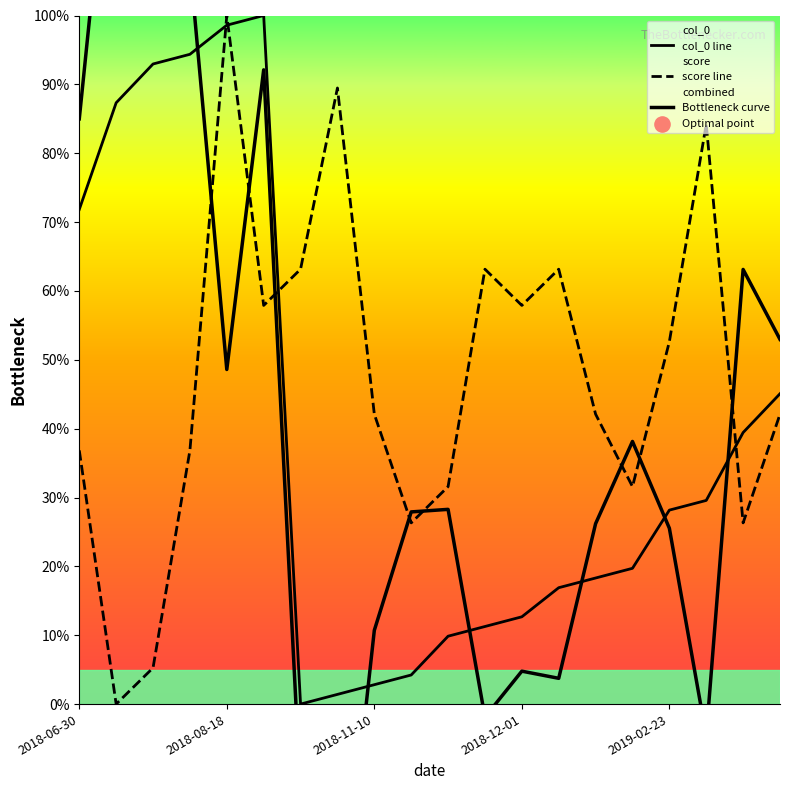

What are all the series names shown in the legend?

col_0 line, score line, Bottleneck curve